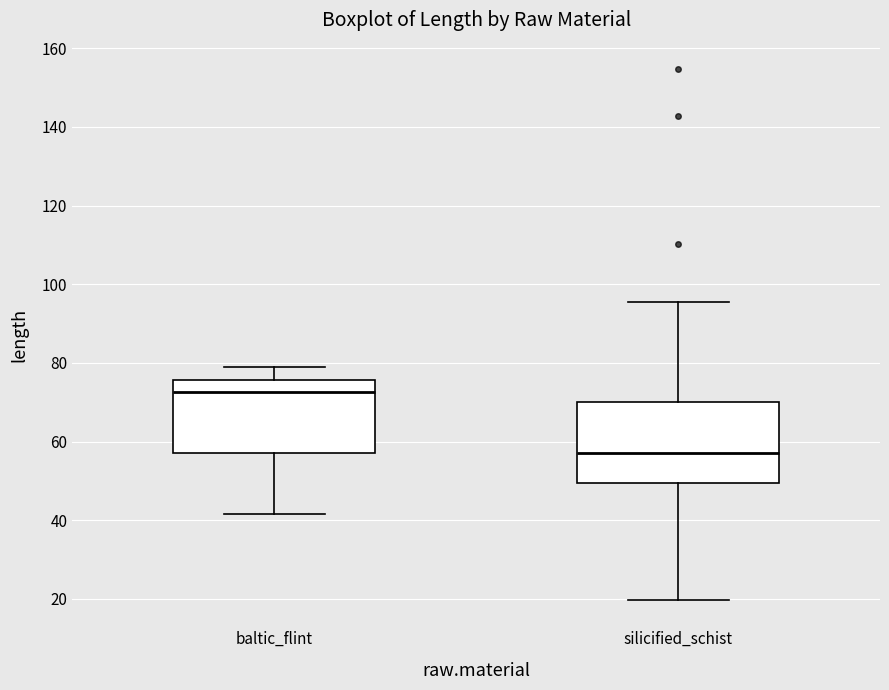

Reading left to right, transcribe this box plot: for each box, give where its median line is, the range the box spans, and where its two whiskers end, as read against the y-axis. The values are not printed on the chart, so give them approximately, as read against the axis.

baltic_flint: median 72, box 58 to 76, whiskers 42 to 80
silicified_schist: median 58, box 50 to 70, whiskers 20 to 96